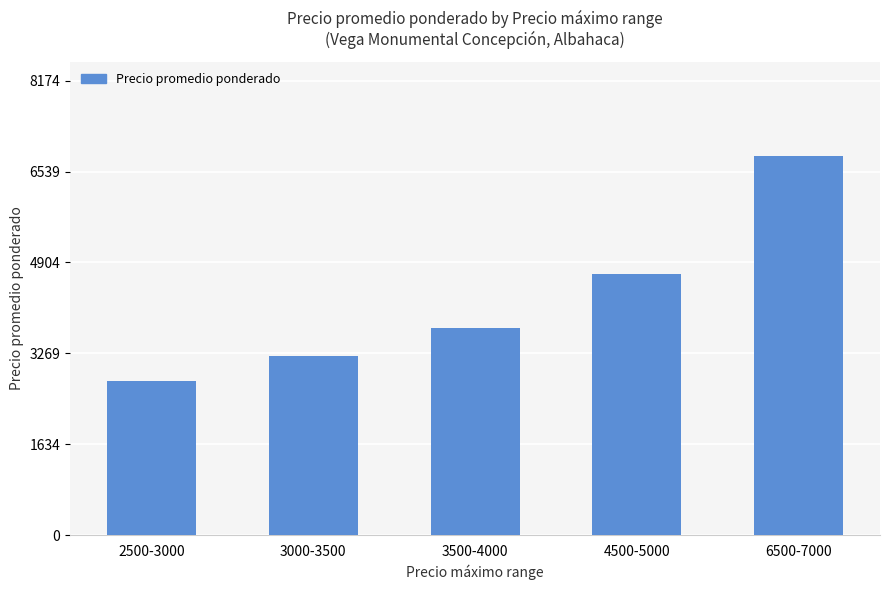

List the labels in order of value, smallest first.

2500-3000, 3000-3500, 3500-4000, 4500-5000, 6500-7000